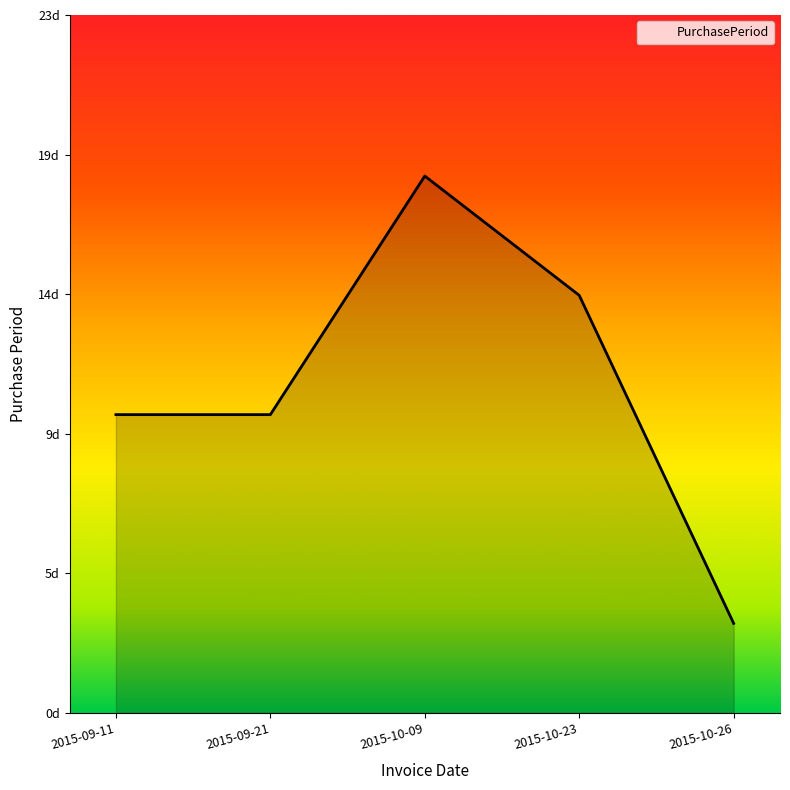

Does the chart display data point markers on the line(s)?

No